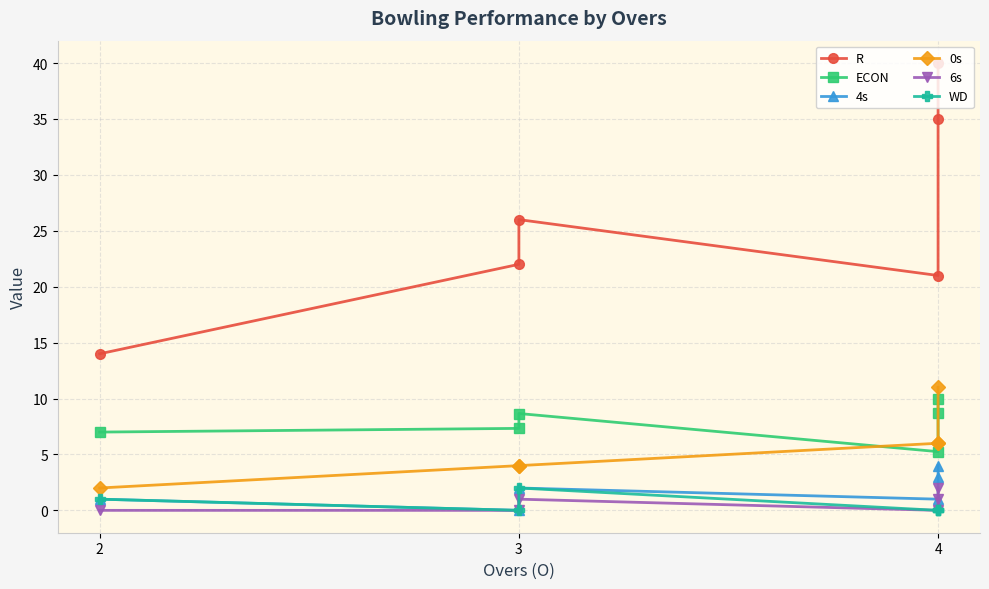

At which label is ECON closest to 7?

2